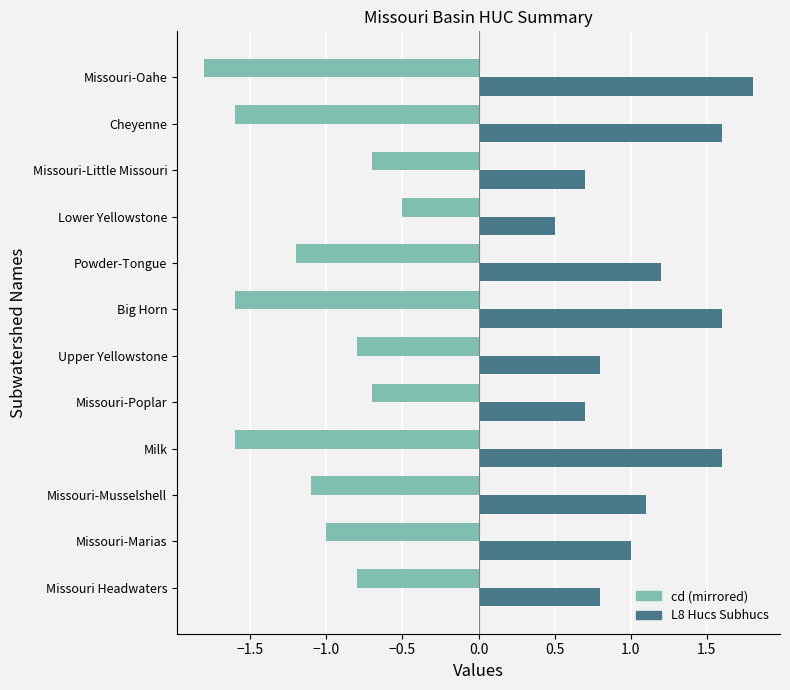

What is the spread (max minus min) of values at Cheyenne?

3.2